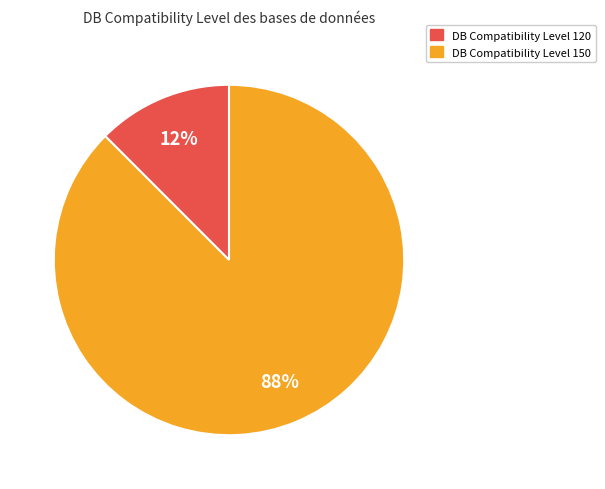

Is there any slice that represents more than half of the pie?

Yes